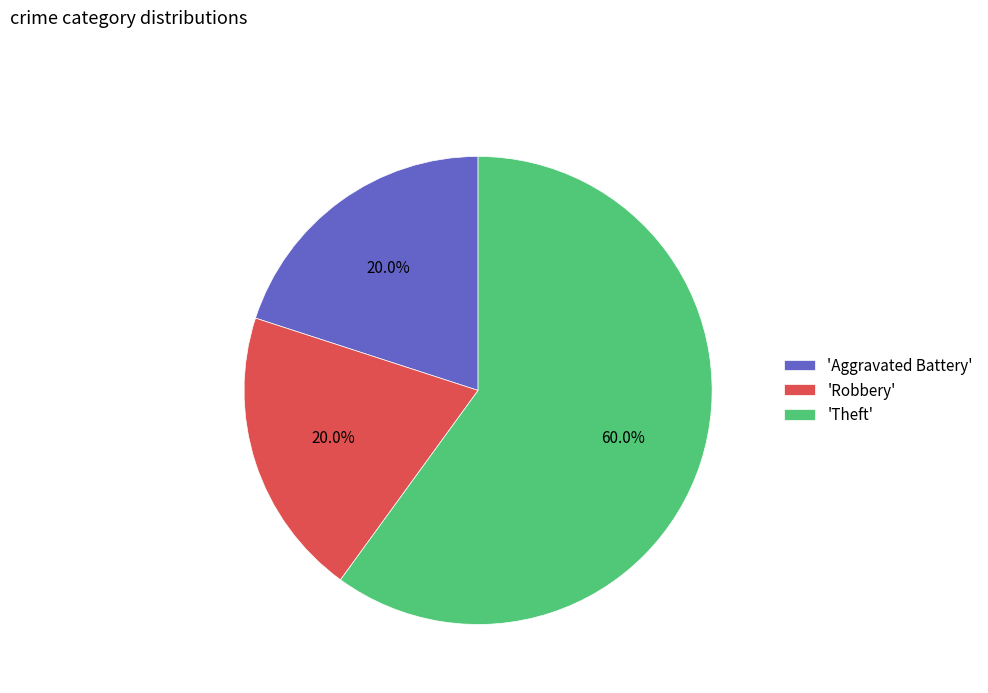

Count the number of slices in the pie.

3